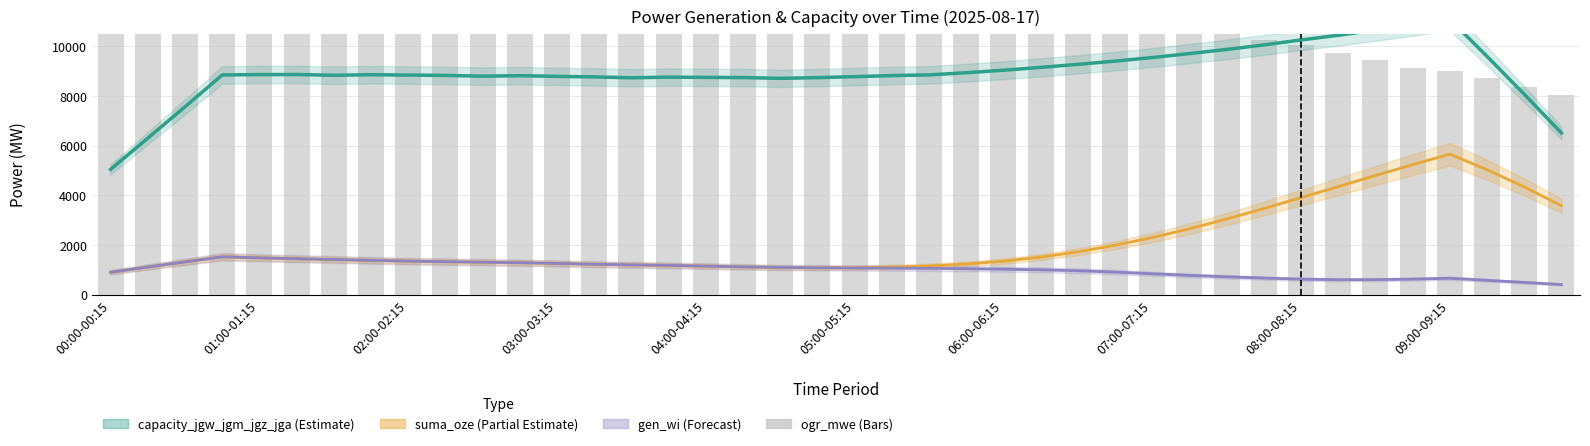

Read the suma_oze_line value at 27.

1994.5